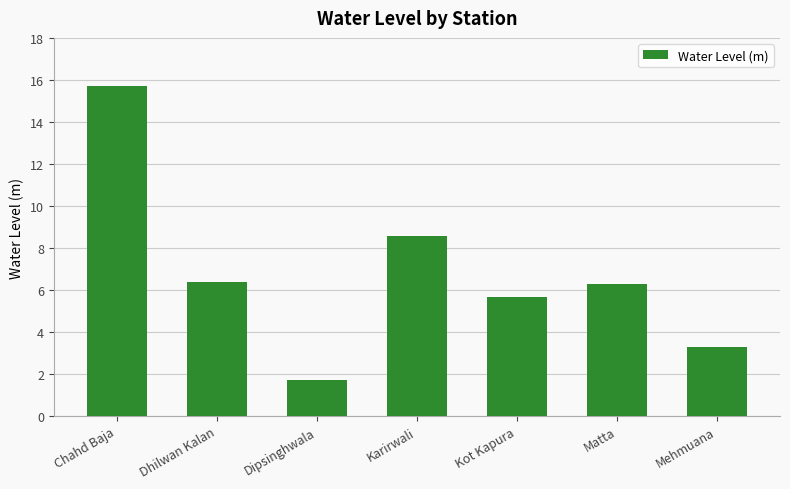

Approximately how many times larger is the value at Chahd Baja compared to Mehmuana?

4.8